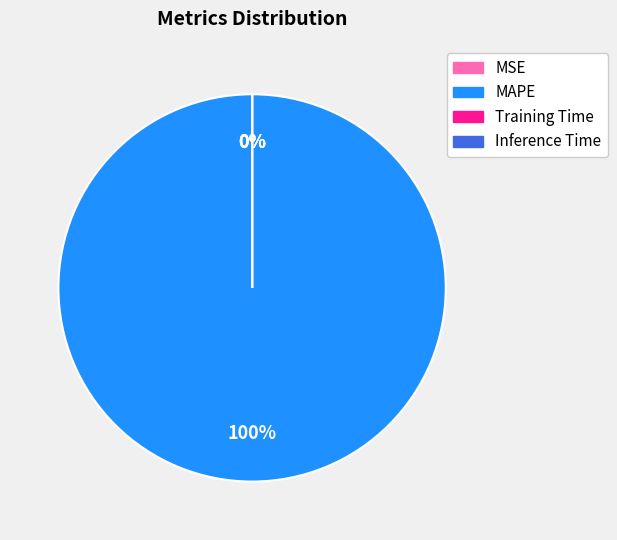

The MSE slice represents 0% of the pie. True or false?

True